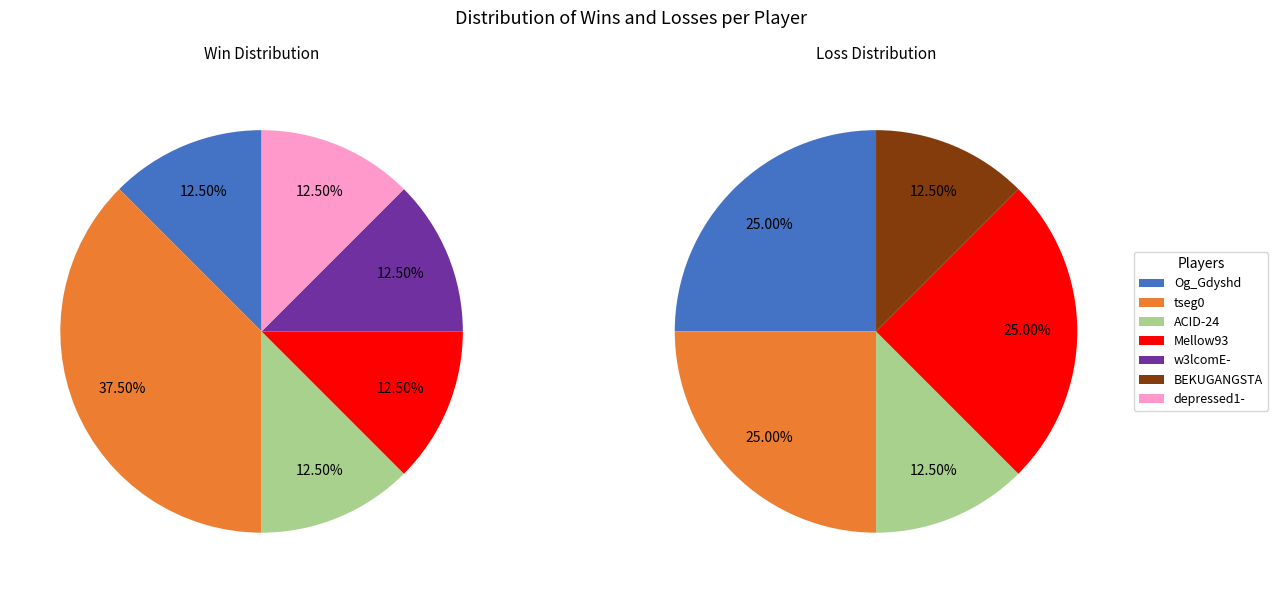

Is the sum of w3lcomE- and Og_Gdyshd greater than half?

No